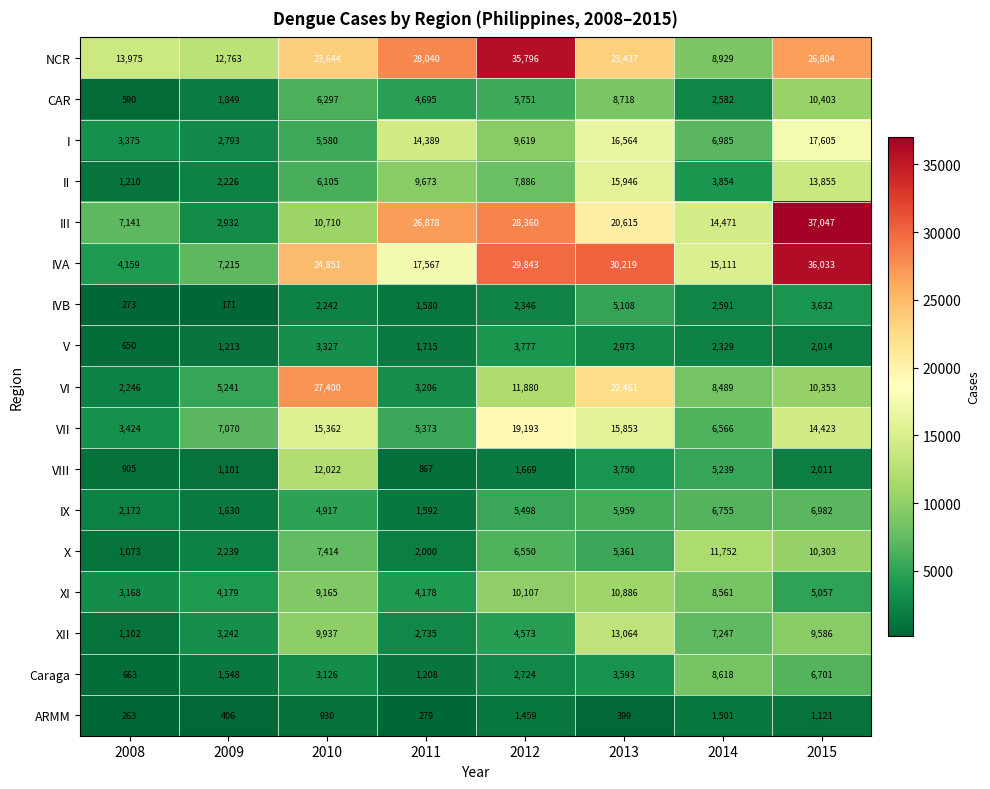

Which series changed the most between 2011 and 2013?

VI